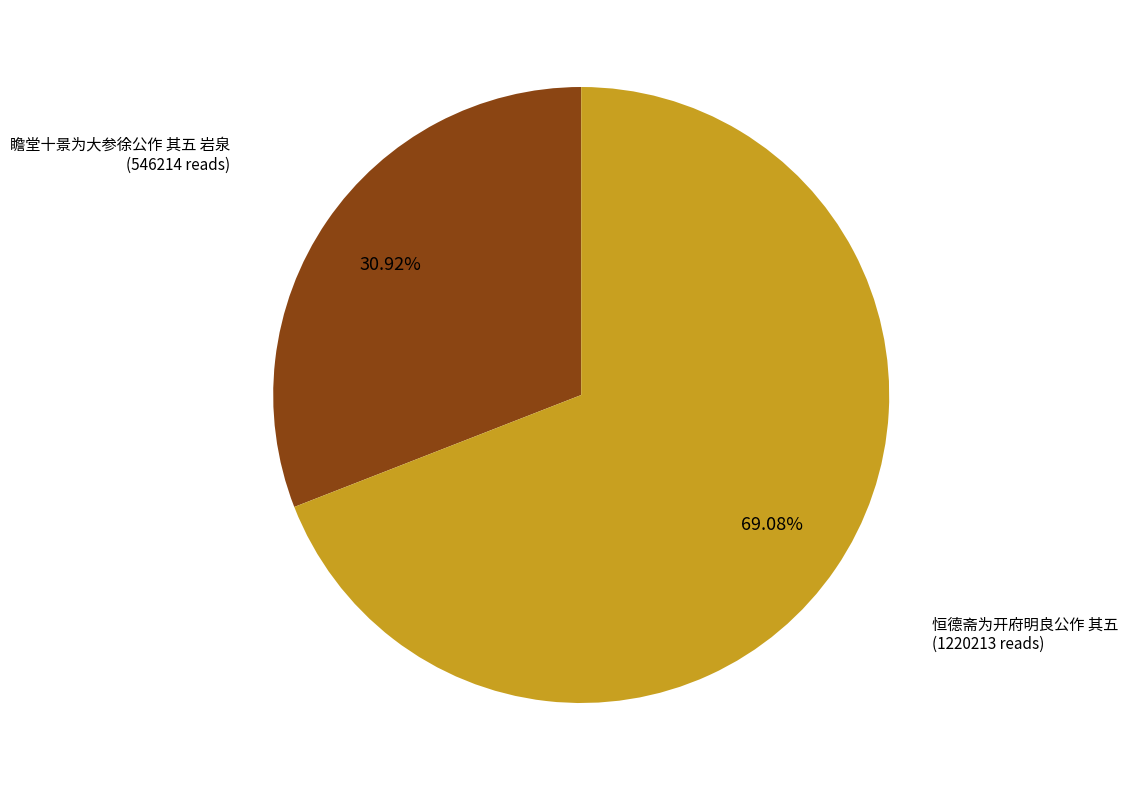

To the nearest percent, what percentage of the pie is 瞻堂十景为大参徐公作 其五 岩泉?

31%